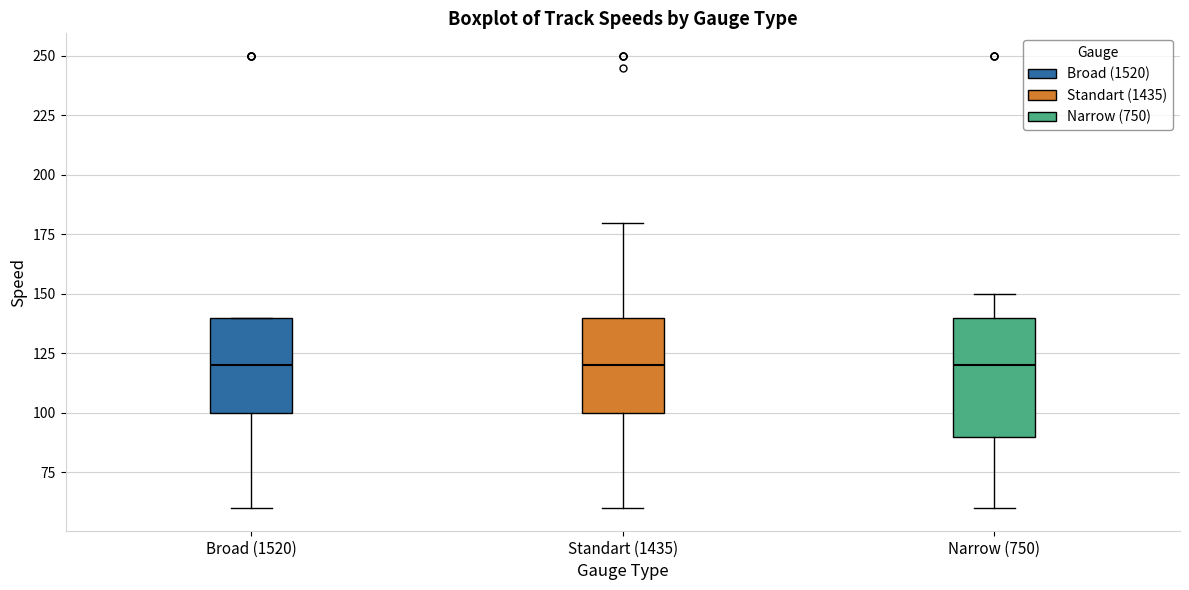

Reading left to right, transcribe this box plot: for each box, give where its median line is, the range the box spans, and where its two whiskers end, as read against the y-axis. The values are not printed on the chart, so give them approximately, as read against the axis.

Broad (1520): median 120, box 100 to 140, whiskers 60 to 140
Standart (1435): median 120, box 100 to 140, whiskers 60 to 180
Narrow (750): median 120, box 90 to 140, whiskers 60 to 150